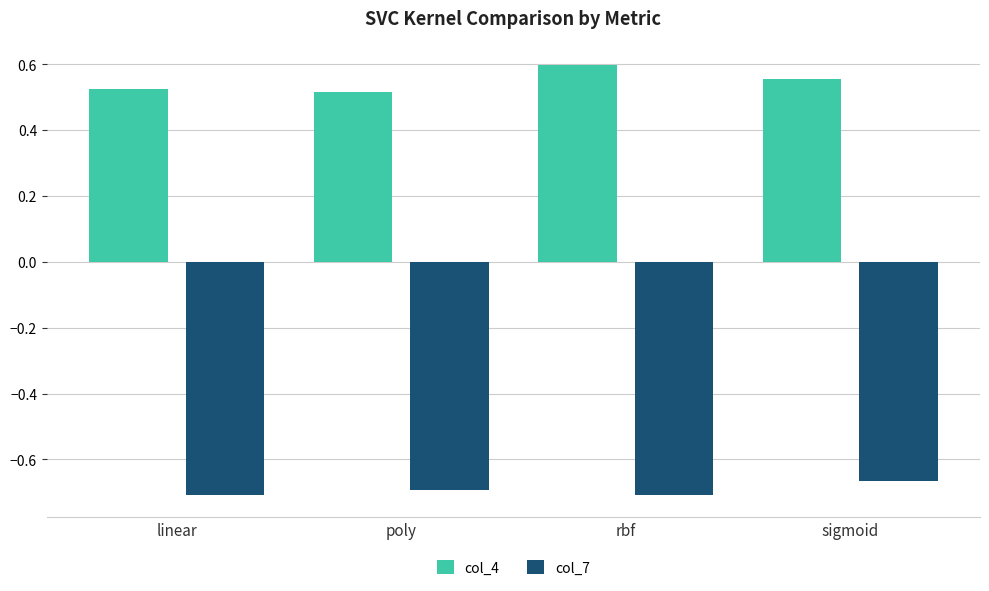

What is the sum of the col_4 values at linear and poly?

1.0